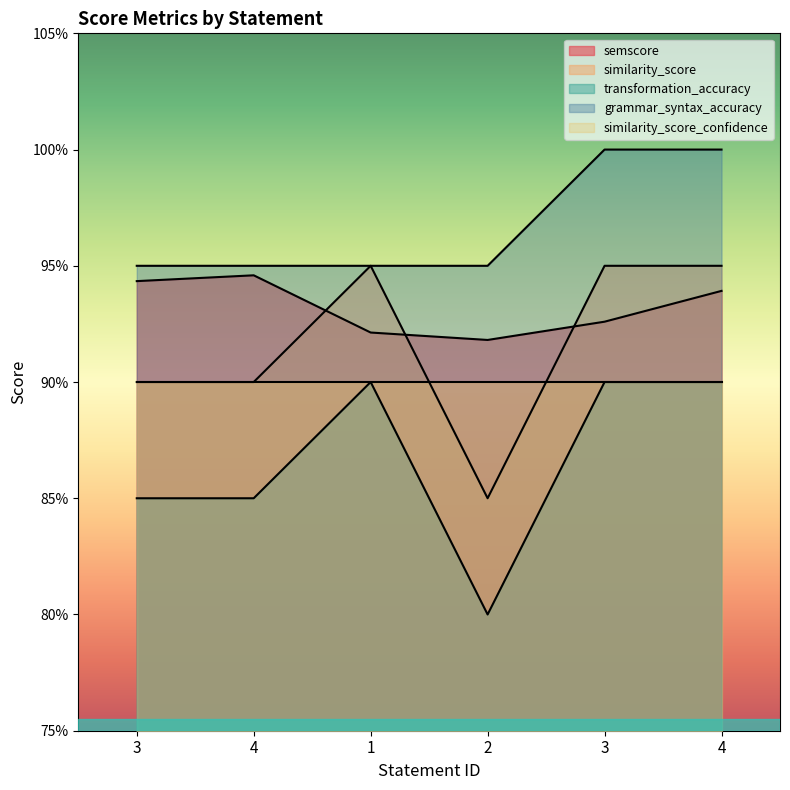

What is the minimum value for transformation_accuracy?

0.8